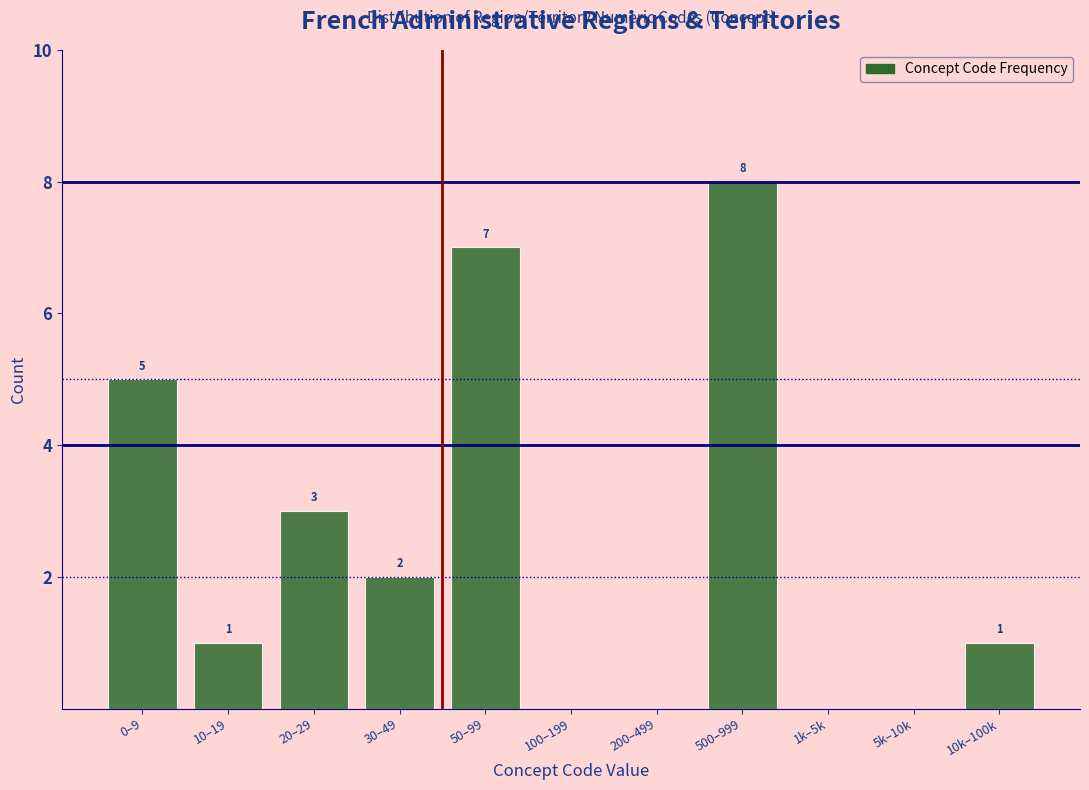

Reading left to right, transcribe all the data shown in this chart.

0–9=5	10–19=1	20–29=3	30–49=2	50–99=7	100–199=0	200–499=0	500–999=8	1k–5k=0	5k–10k=0	10k–100k=1